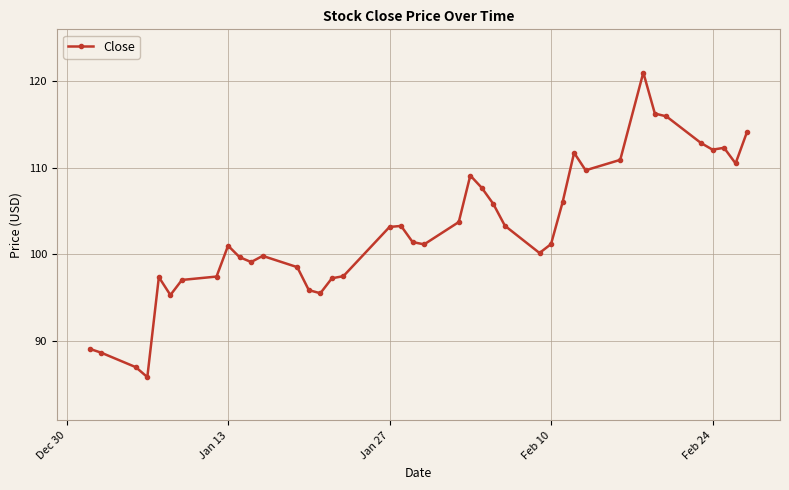

What is the difference between the maximum and second lowest values?

34.1